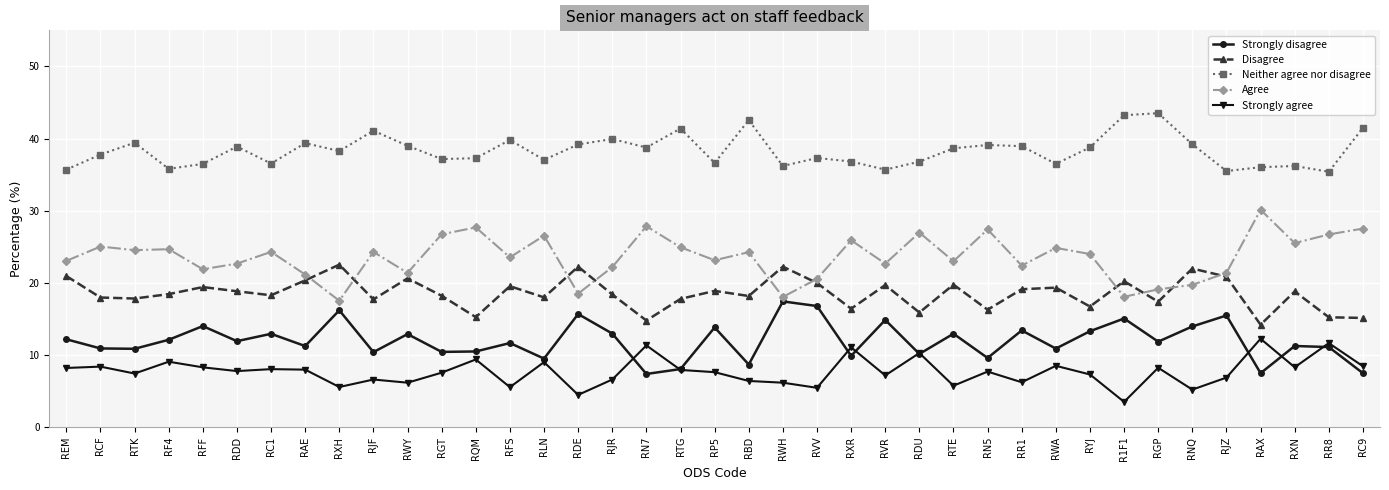

What is the total value across all series at RGT?

100.0